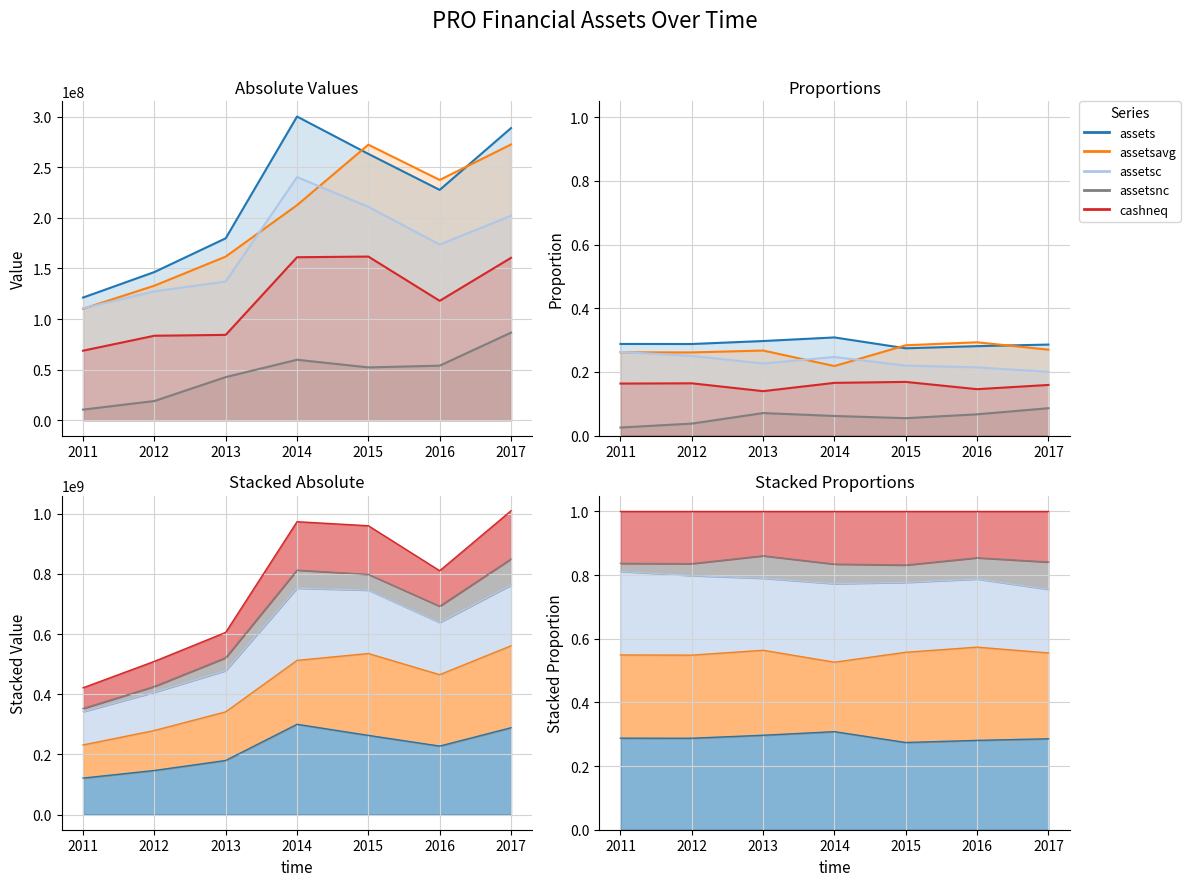

What is the value of the assets point at the 6th from the left?

0.3